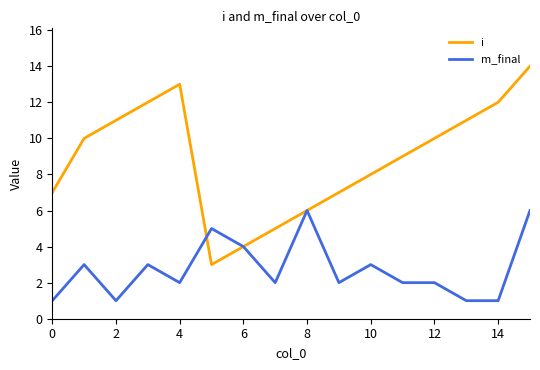

Which series has the widest spread of values?

i